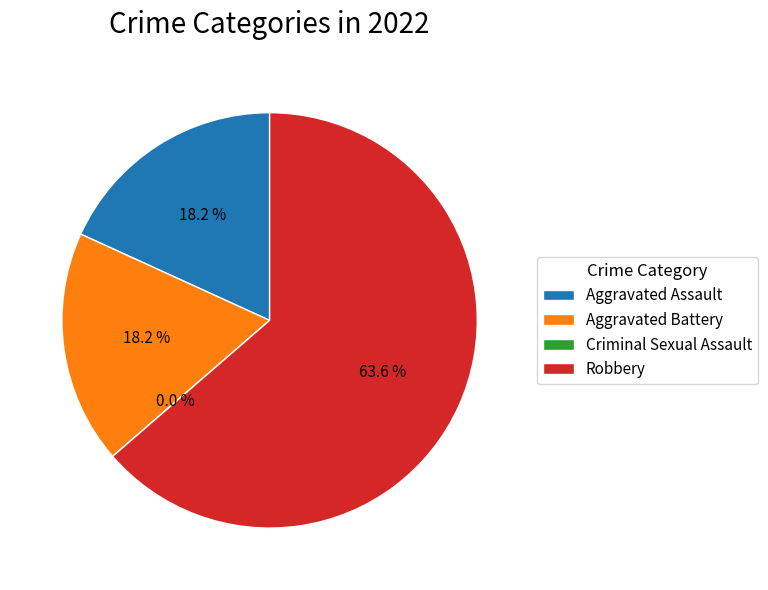

Between Robbery and Aggravated Battery, which is larger?

Robbery